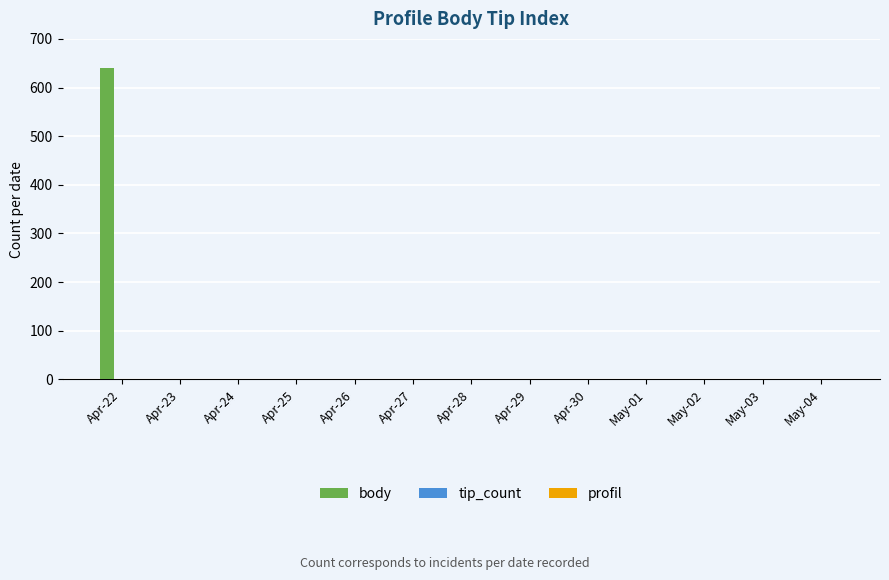

What is the maximum value shown in the chart?

640